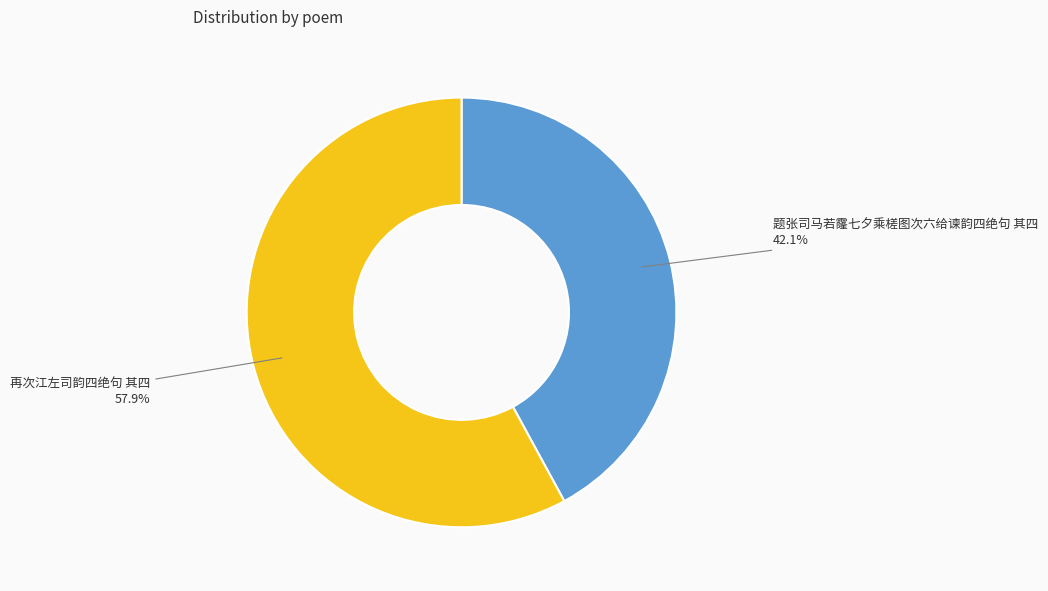

Approximately how many times larger is the value at 再次江左司韵四绝句 其四 compared to 题张司马若霳七夕乘槎图次六给谏韵四绝句 其四?

1.4